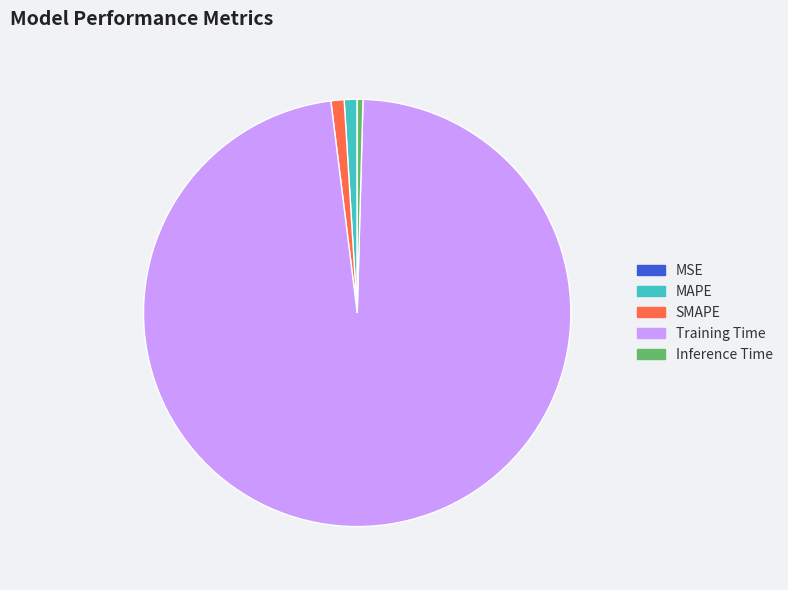

The SMAPE slice represents 1% of the pie. True or false?

True